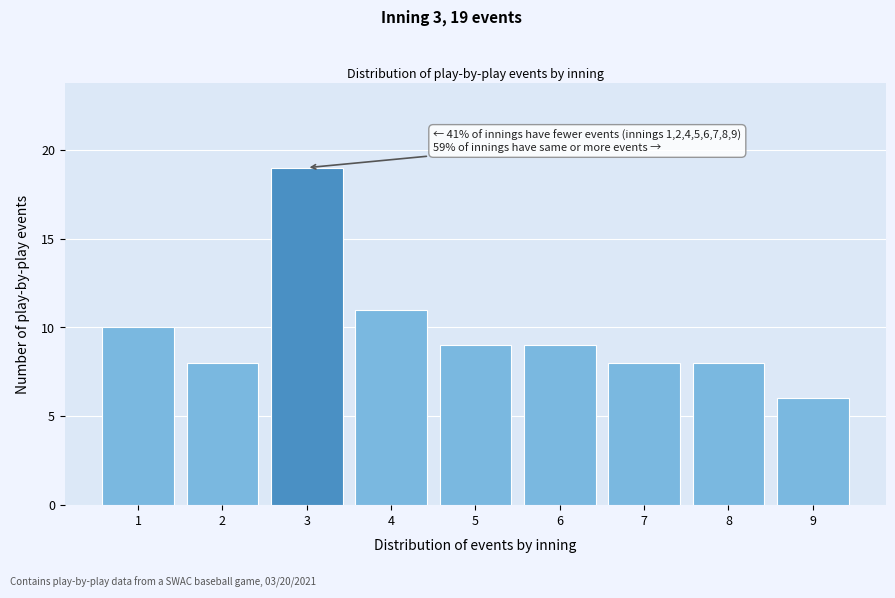

Reading left to right, what are all the values shown in this chart?

1=10	2=8	3=19	4=11	5=9	6=9	7=8	8=8	9=6